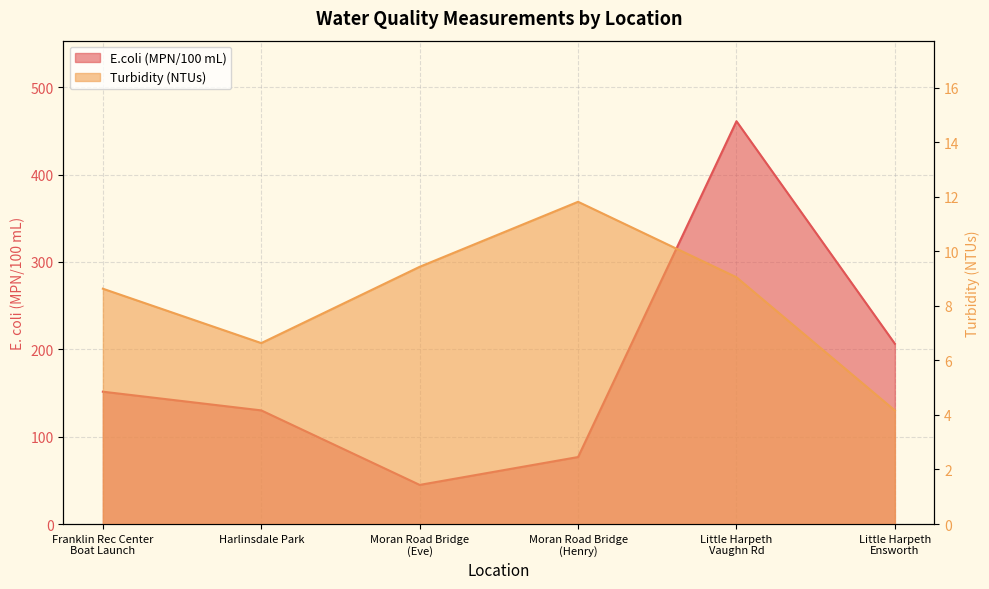

Which category has the highest value in the Turbidity (NTUs) series?

Moran Road Bridge
(Henry)